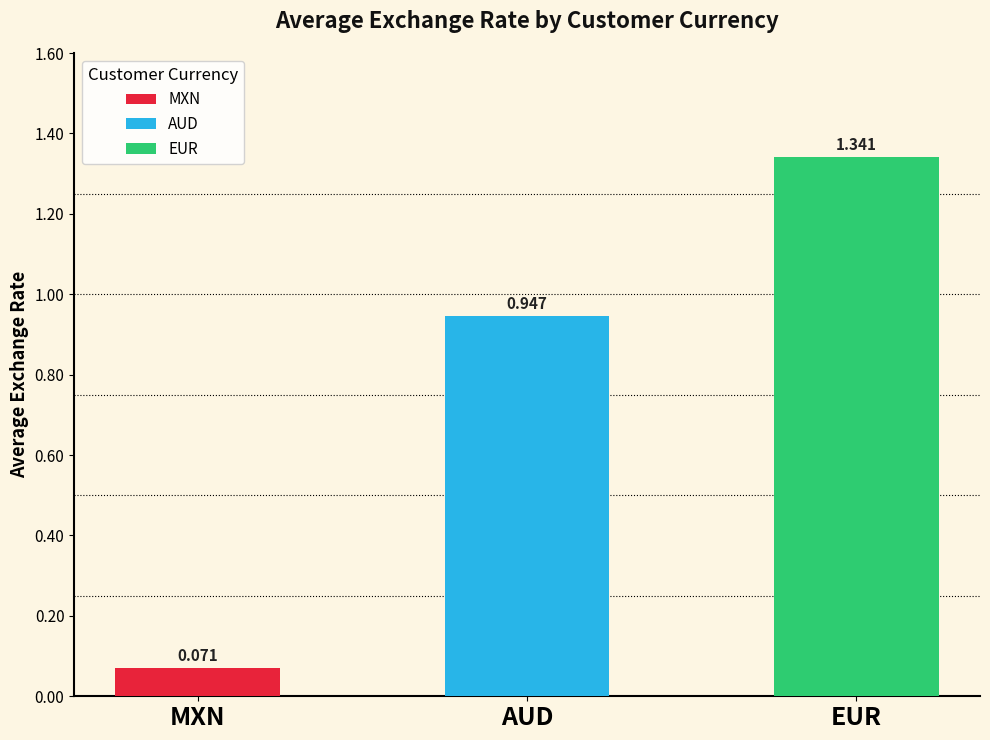

True or false: EUR has a value of 0.3 at AUD.

False